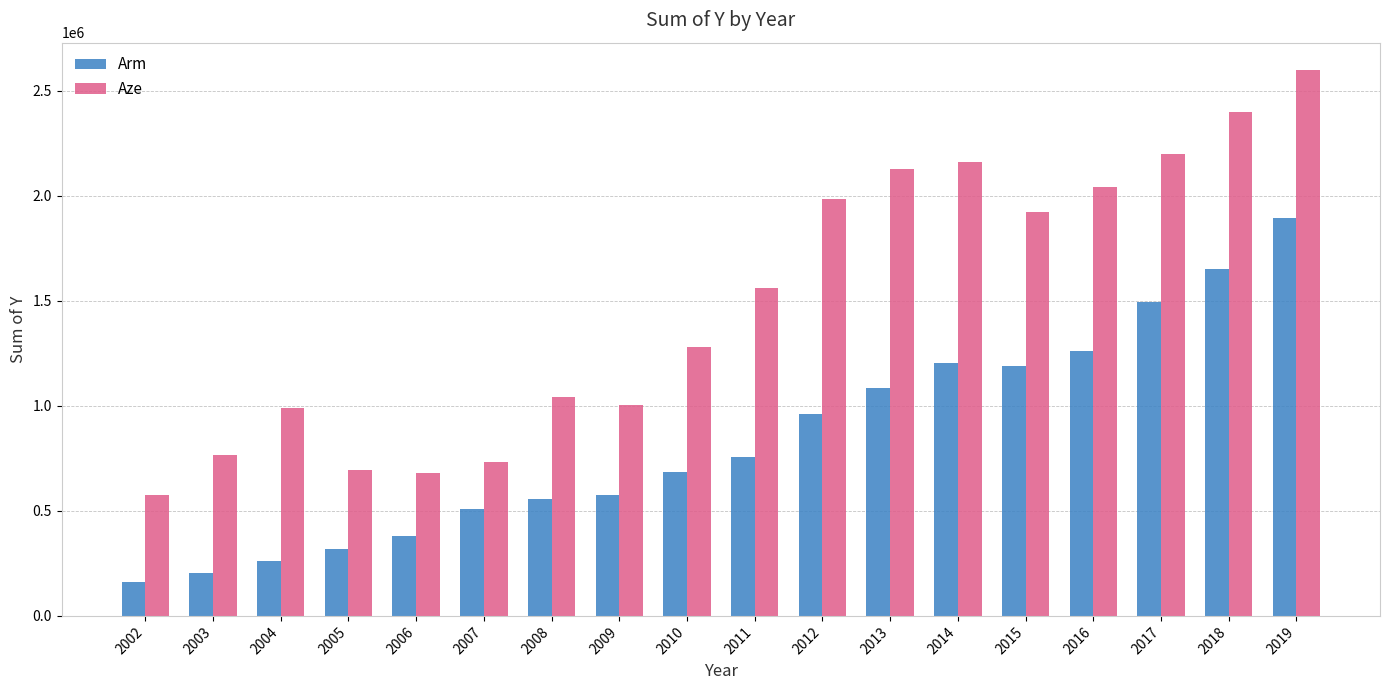

What is the total value across all series at 2004?

1252000